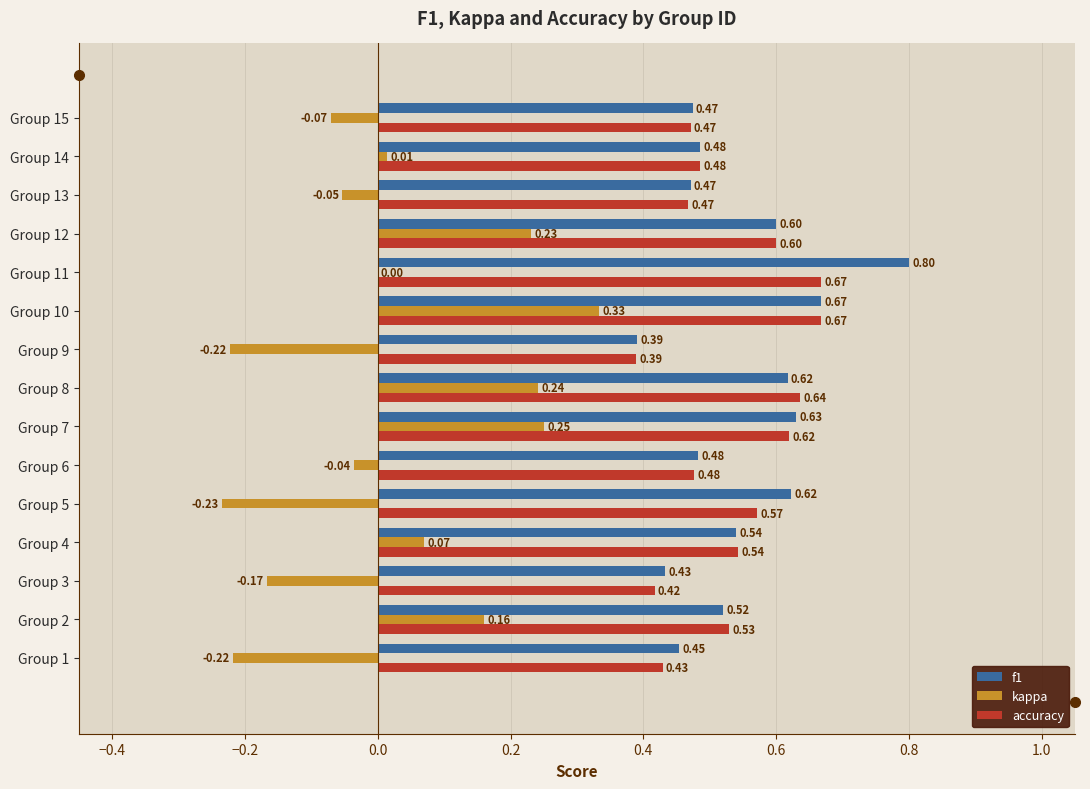

Which series has the largest total across all categories?

f1